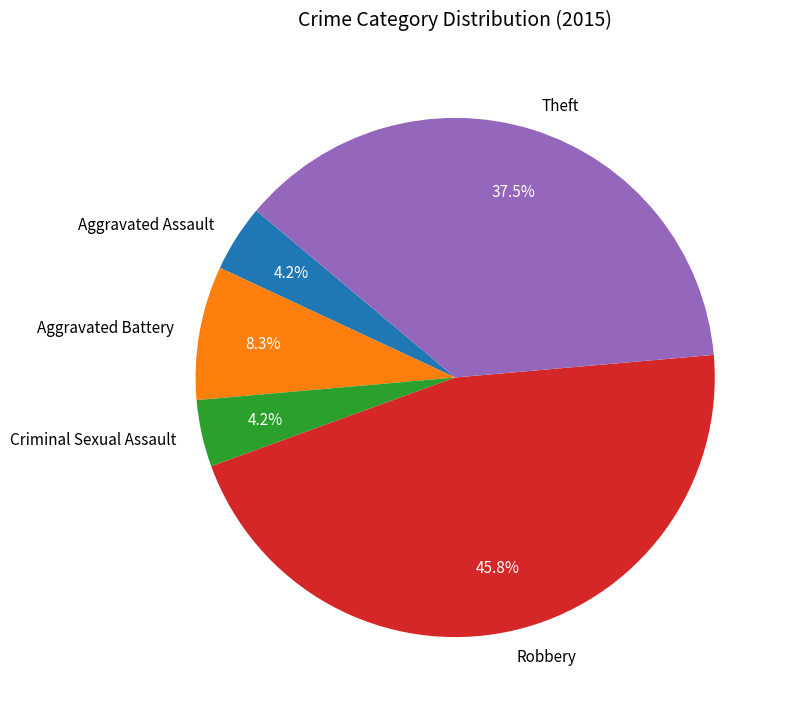

What portion of the pie excludes Theft?

62.5%